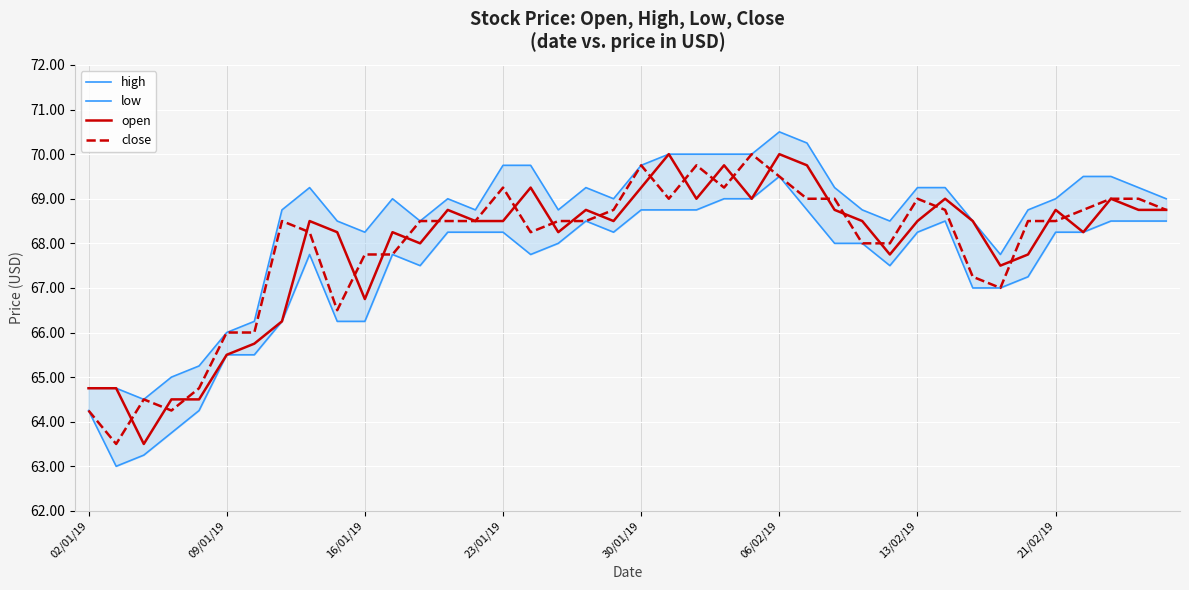

True or false: high and close intersect in this chart.

False